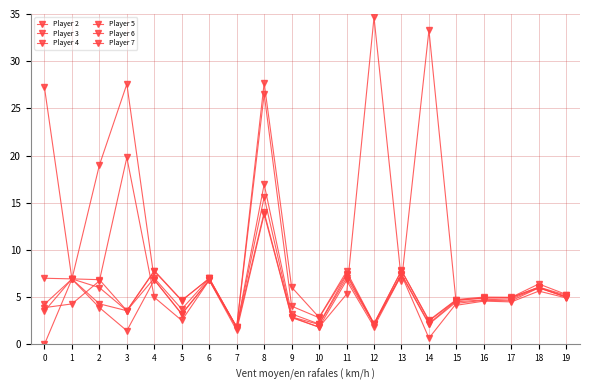

Reading left to right, what are all the values shown in this chart?

Player 2: 3.9	4.3	6.7	19.8	5.0	2.5	6.8	1.5	13.8	2.8	1.8	5.3	34.6	6.7	33.3	4.1	4.6	4.5	5.6	4.9
Player 3: 0.0	6.9	19.0	27.6	6.8	3.2	6.8	1.8	14.0	2.9	1.8	6.8	1.9	7.4	0.7	4.3	4.7	4.6	6.0	5.0
Player 4: 4.2	6.9	3.9	1.4	6.8	3.2	6.8	1.8	15.6	2.9	2.1	7.0	2.1	7.4	2.1	4.5	4.7	4.8	6.0	5.0
Player 5: 27.2	6.9	4.3	3.6	7.0	3.7	7.0	1.8	17.0	3.2	2.2	7.3	2.1	7.5	2.2	4.6	4.9	5.0	6.0	5.1
Player 6: 3.5	6.9	6.0	3.6	7.7	4.6	7.0	1.8	26.5	4.0	2.8	7.5	2.2	7.8	2.5	4.7	4.9	5.0	6.1	5.2
Player 7: 7.0	6.9	6.8	3.6	7.8	4.7	7.0	1.8	27.7	6.1	2.9	7.7	2.2	7.8	2.5	4.7	5.0	5.0	6.4	5.3